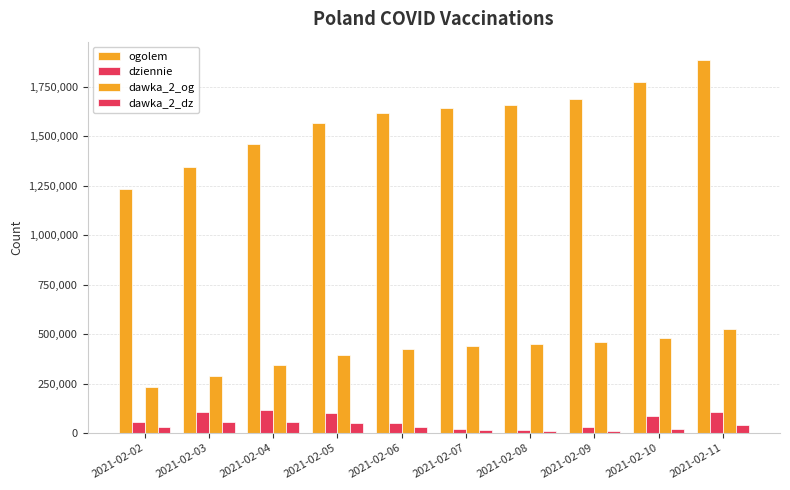

How many categories are shown in the chart?

10